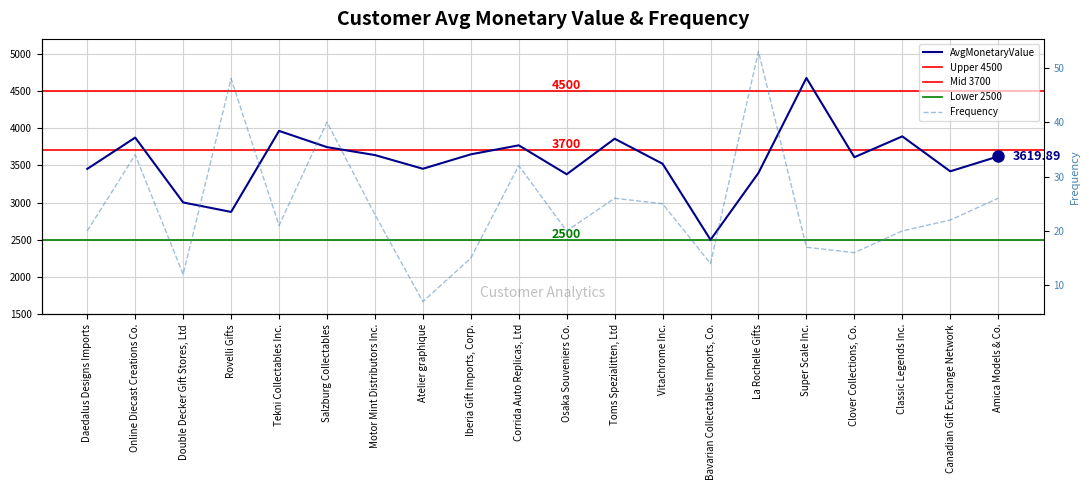

List the series in order of their overall mean, highest first.

AvgMonetaryValue, Frequency